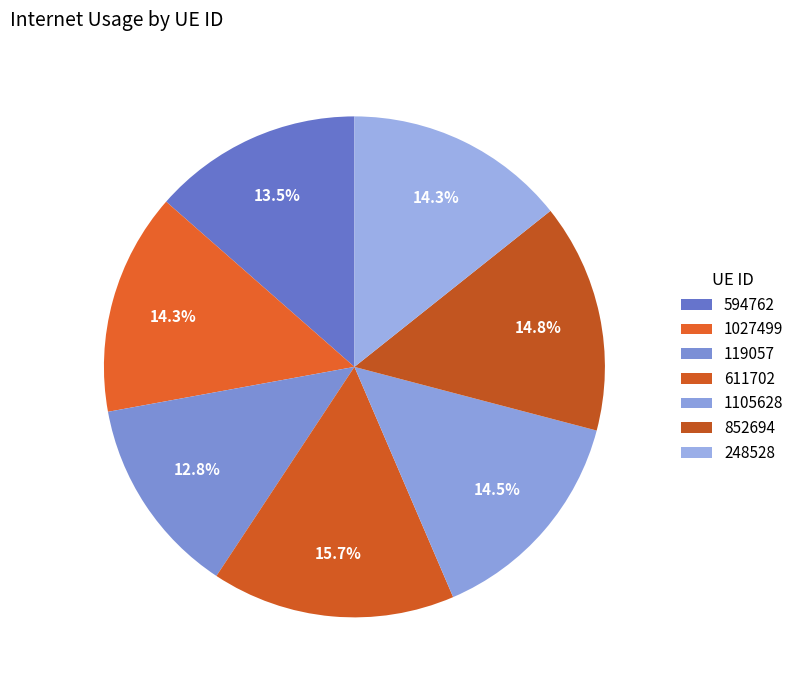

Which category has the biggest portion of the pie?

611702